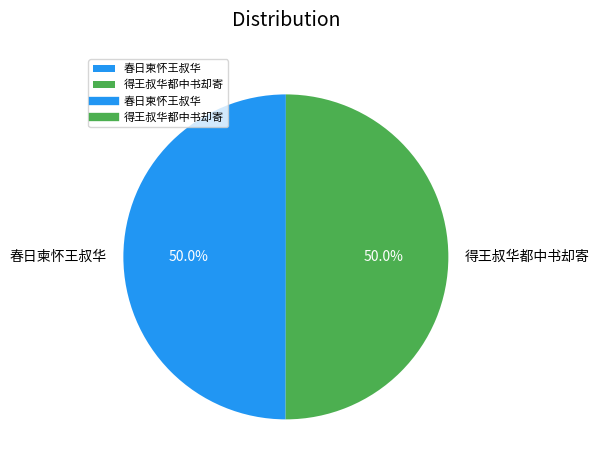

Approximately how many times larger is the value at 春日柬怀王叔华 compared to 得王叔华都中书却寄?

1.0